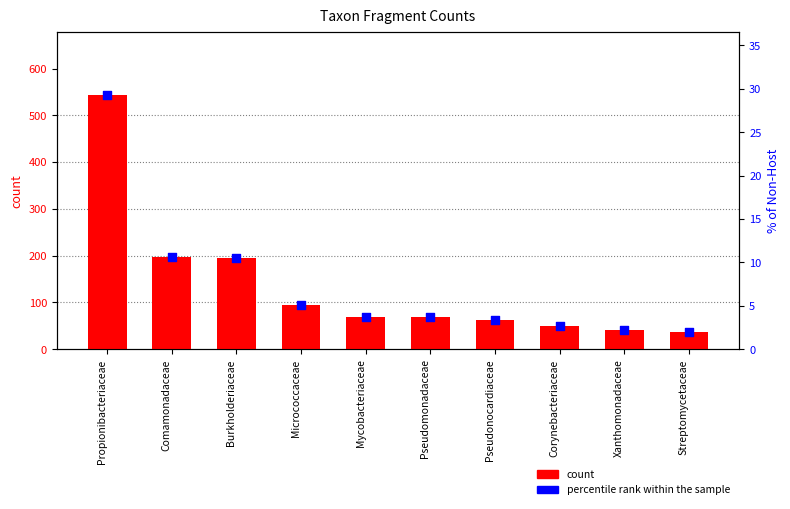

Which series has the largest total across all categories?

count